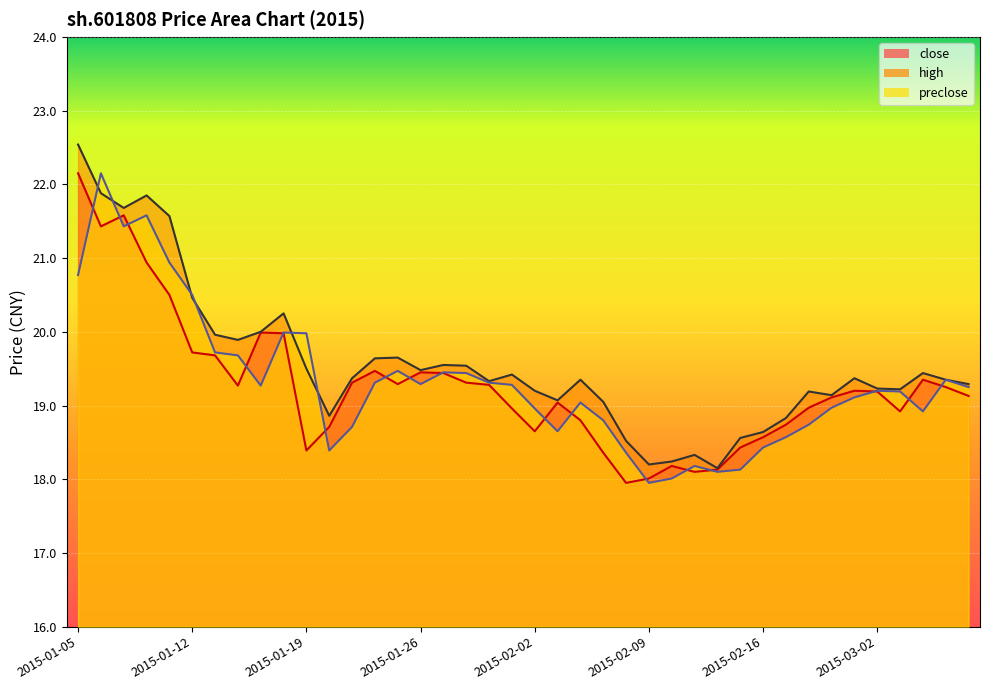

At which label is preclose closest to 20?

2015-01-16